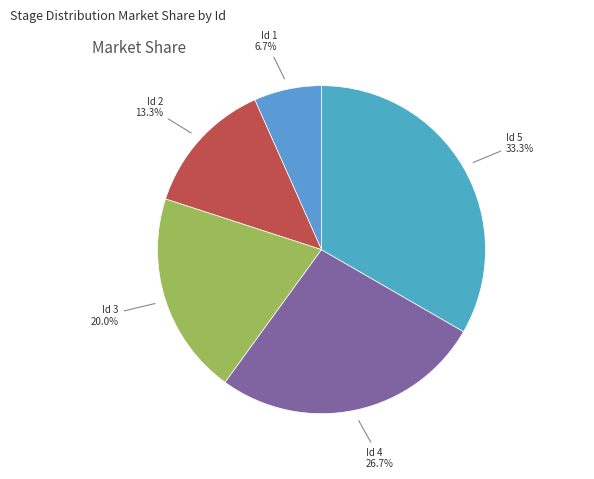

Count the number of slices in the pie.

5